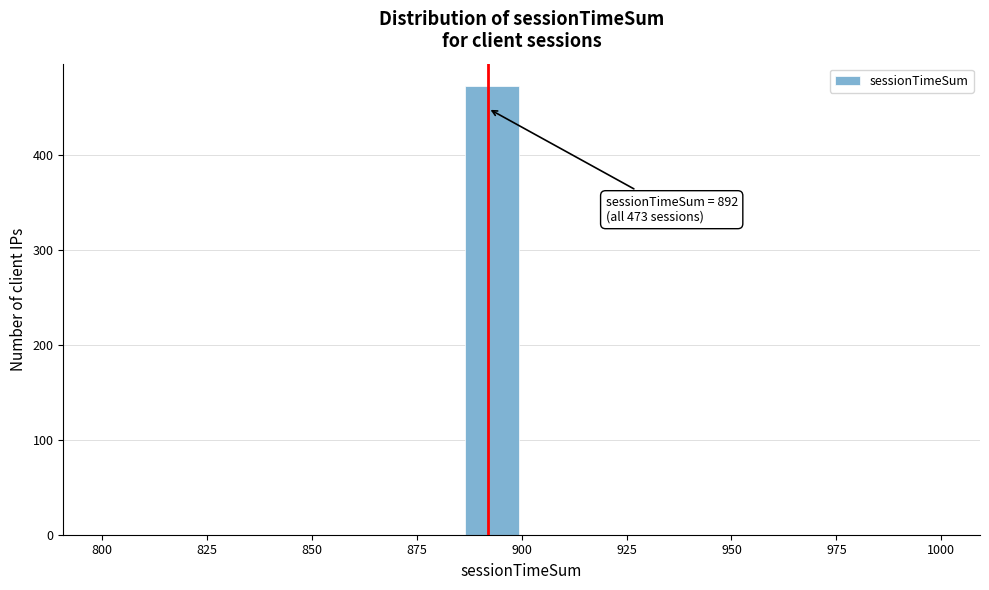

Read against the x-axis, roughly where is the centre of the tallest bar?

895